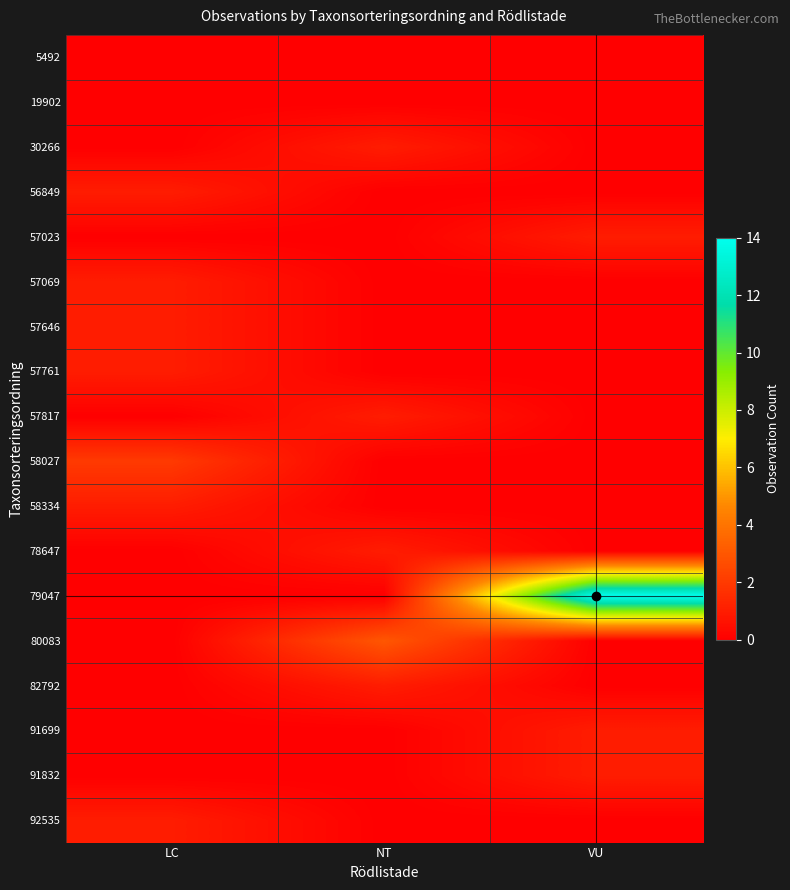

How many data points does each series have?

3